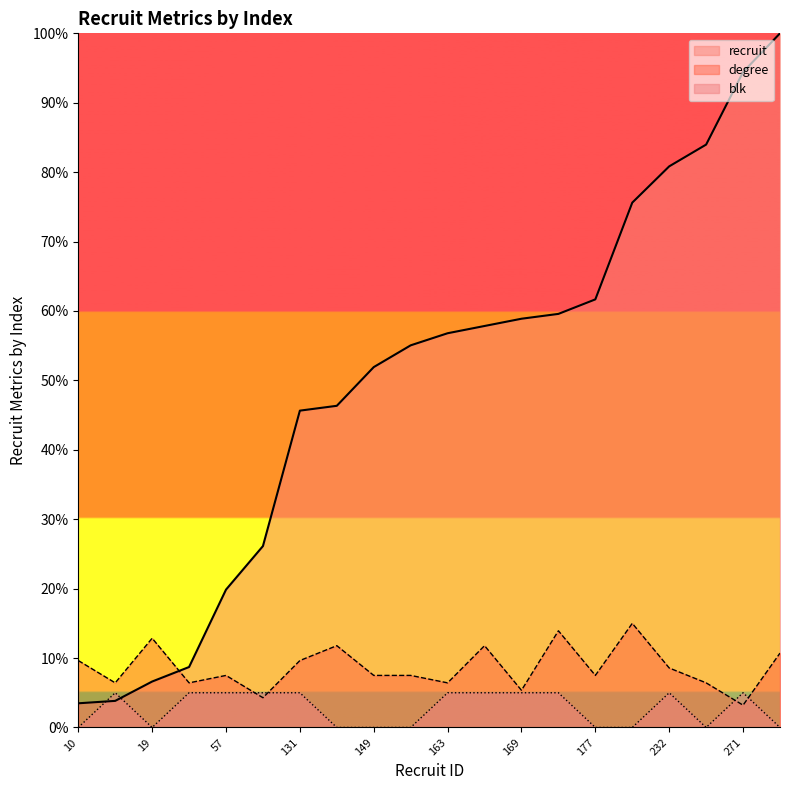

Count the blk values in the range 0 to 5.

20